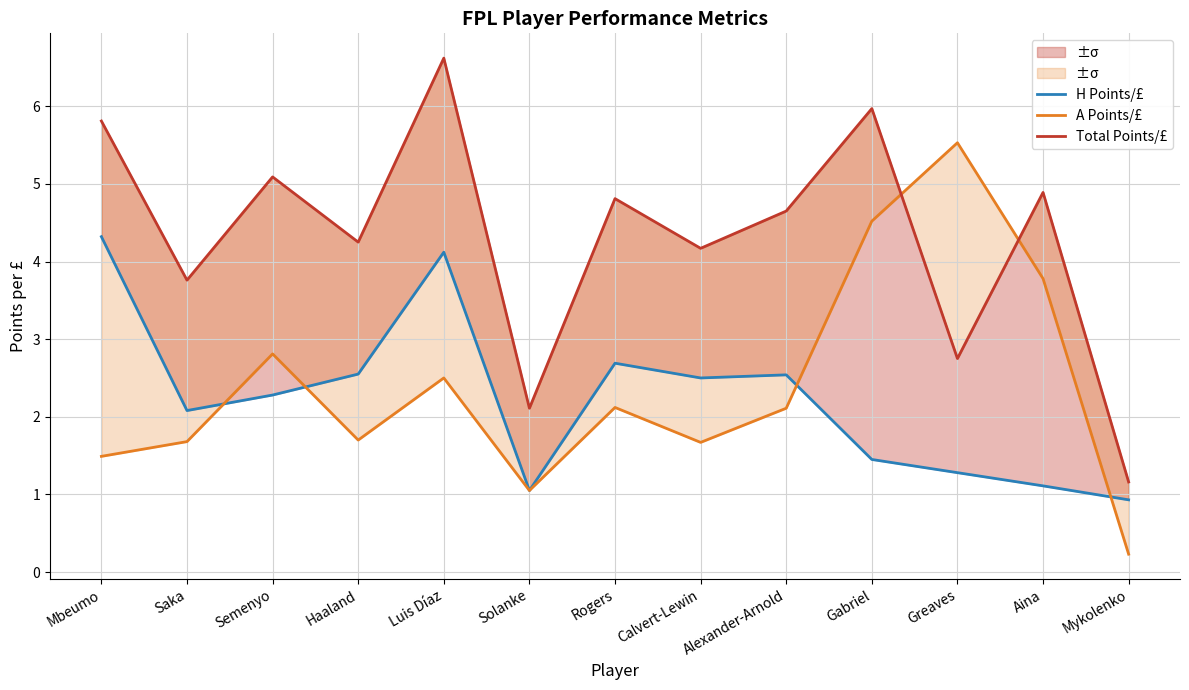

Read the Total Points/£ value at Haaland.

4.2